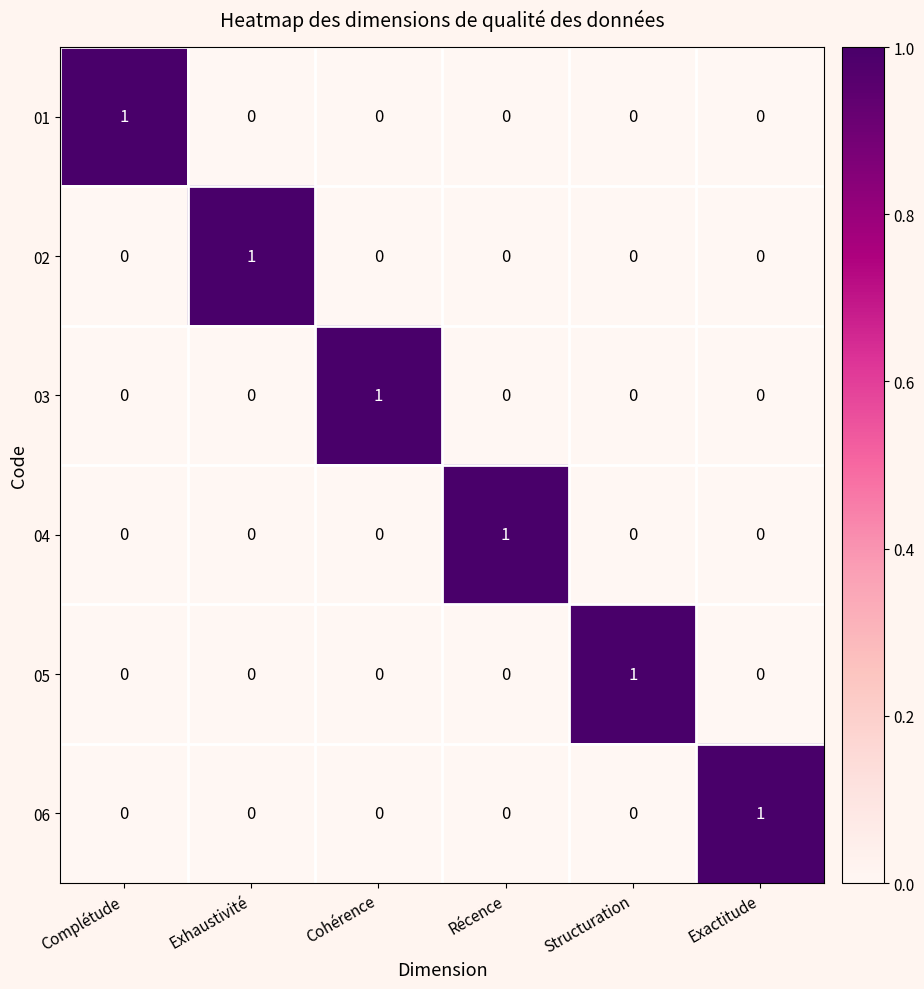

Which category has the highest value in the 04 series?

Récence